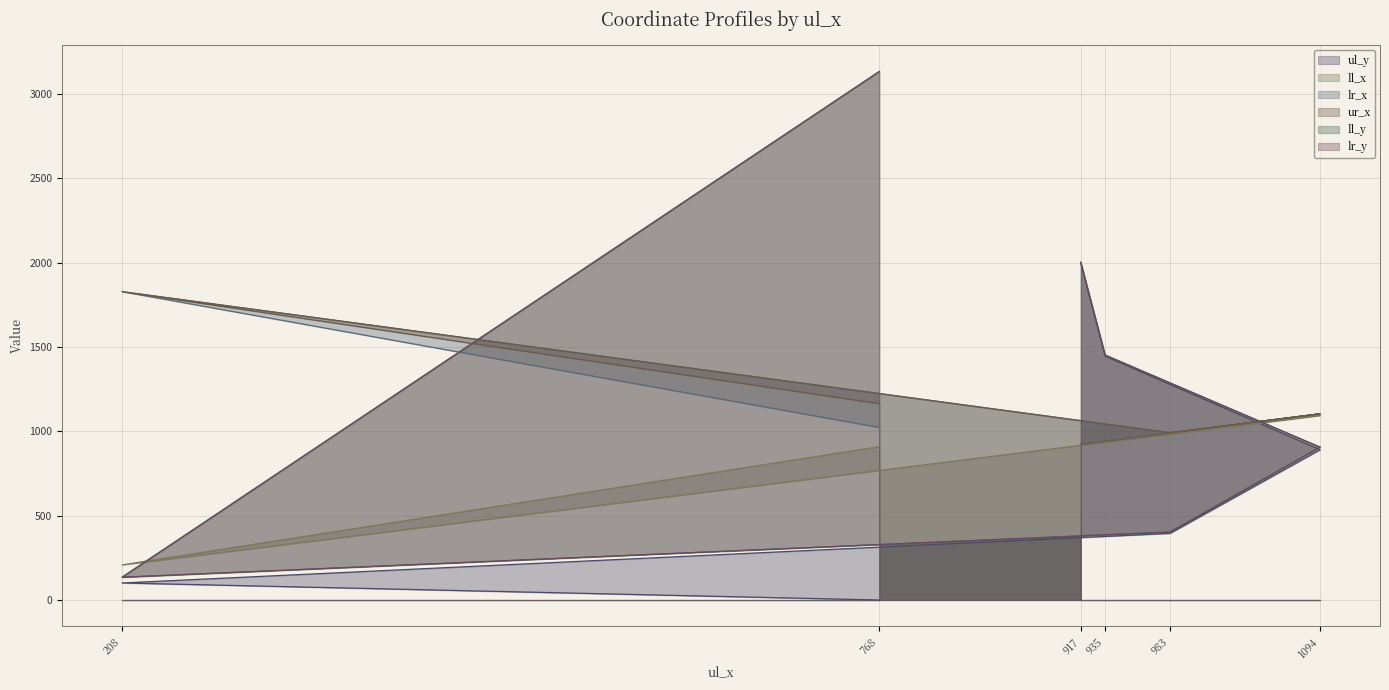

Does the chart display data point markers on the line(s)?

No